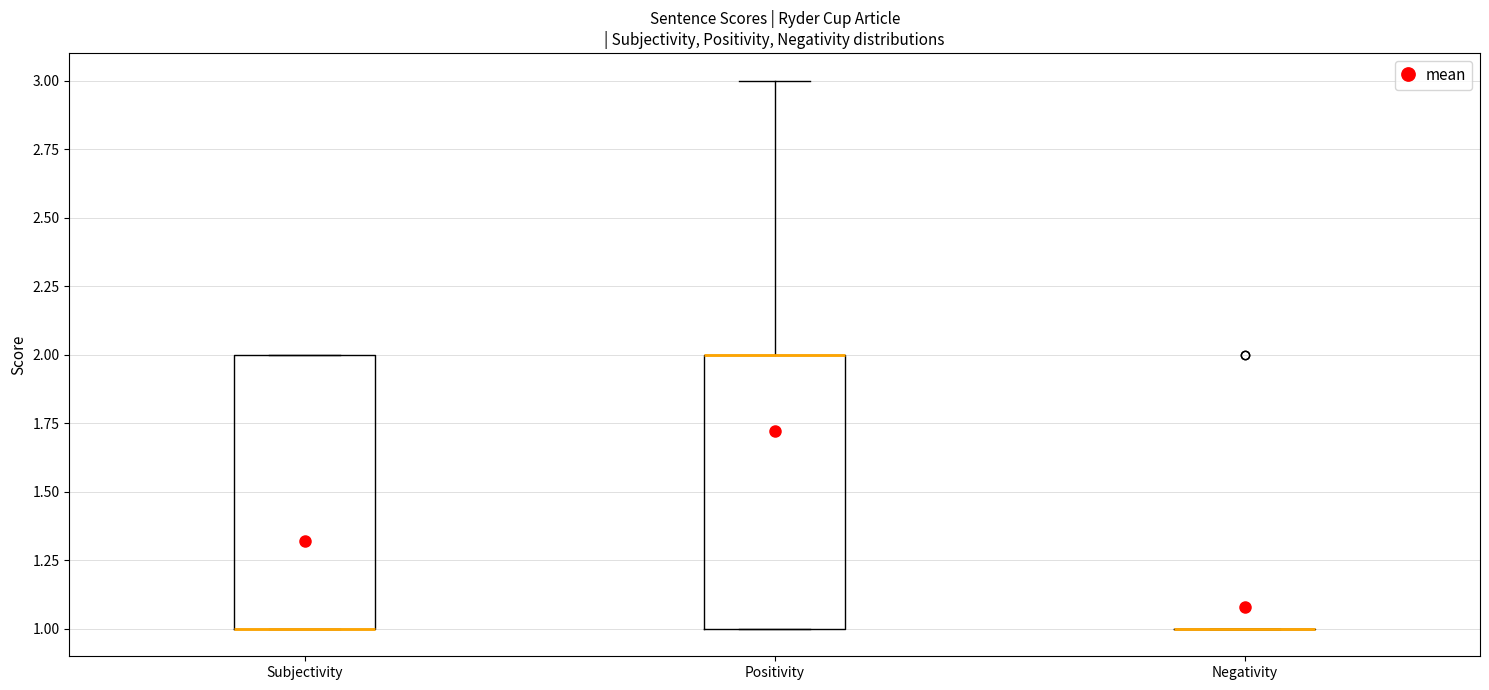

Reading left to right, read every box against the y-axis: the position of its median line, the range the box covers, and the ends of its whiskers. The values are not printed on the chart, so give them approximately, as read against the axis.

Subjectivity: median 1 (drawn on the box's lower edge), box 1 to 2, whiskers 1 to 2
Positivity: median 2 (drawn on the box's upper edge), box 1 to 2, whiskers 1 to 3
Negativity: box collapsed to a line at 1, whiskers 1 to 1